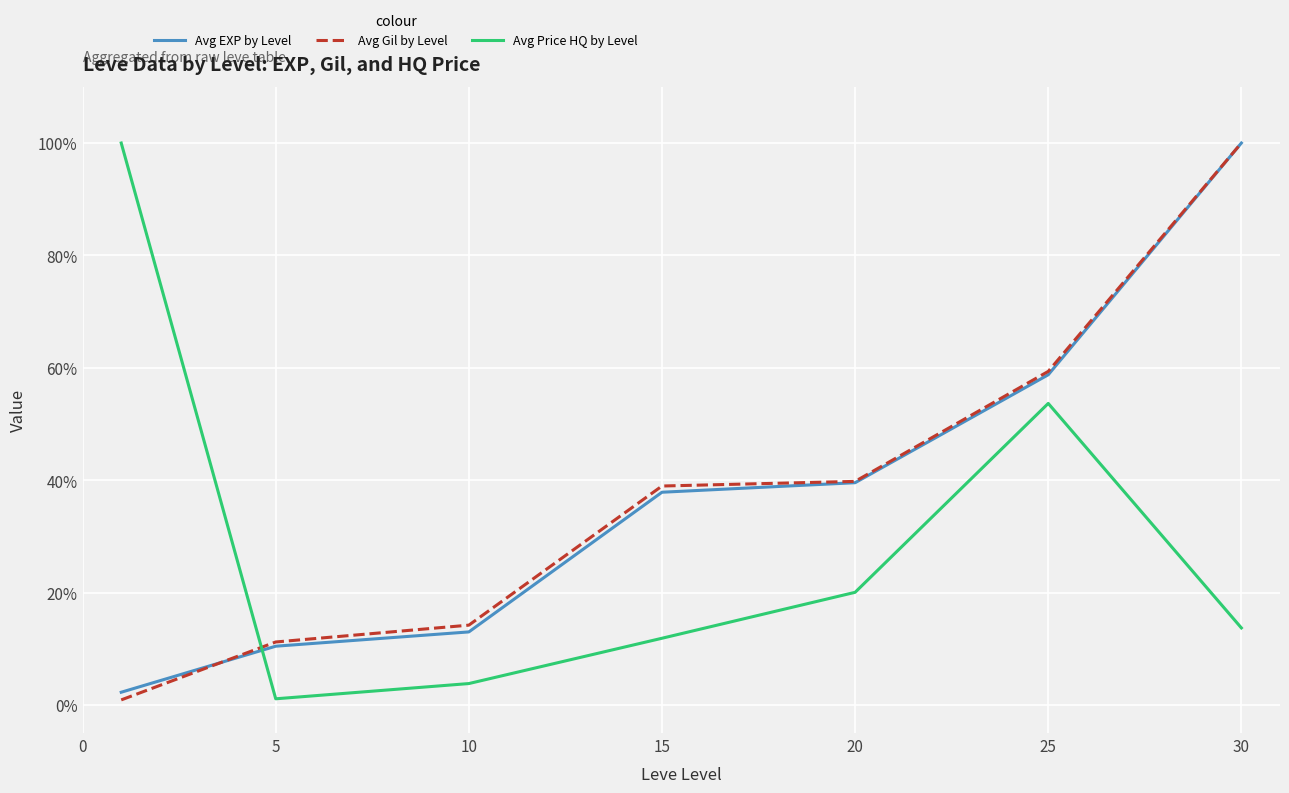

What is the maximum value shown in the chart?

100.0